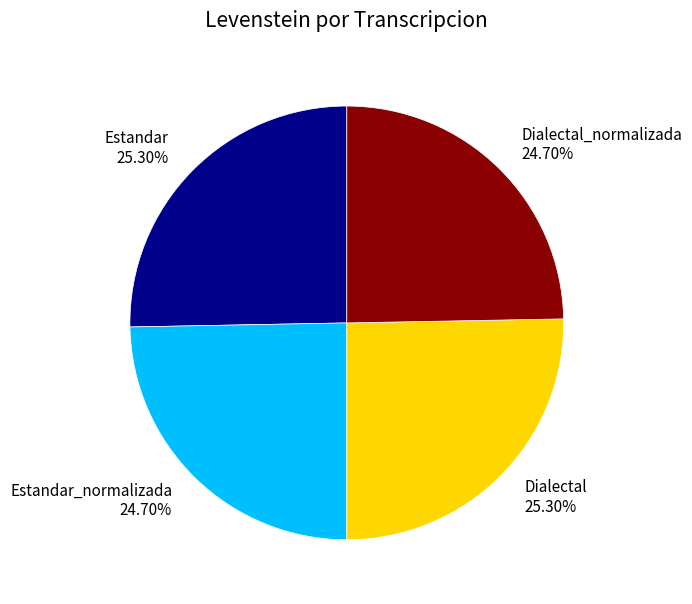

Approximately how many times larger is the value at Estandar_normalizada compared to Dialectal?

1.0